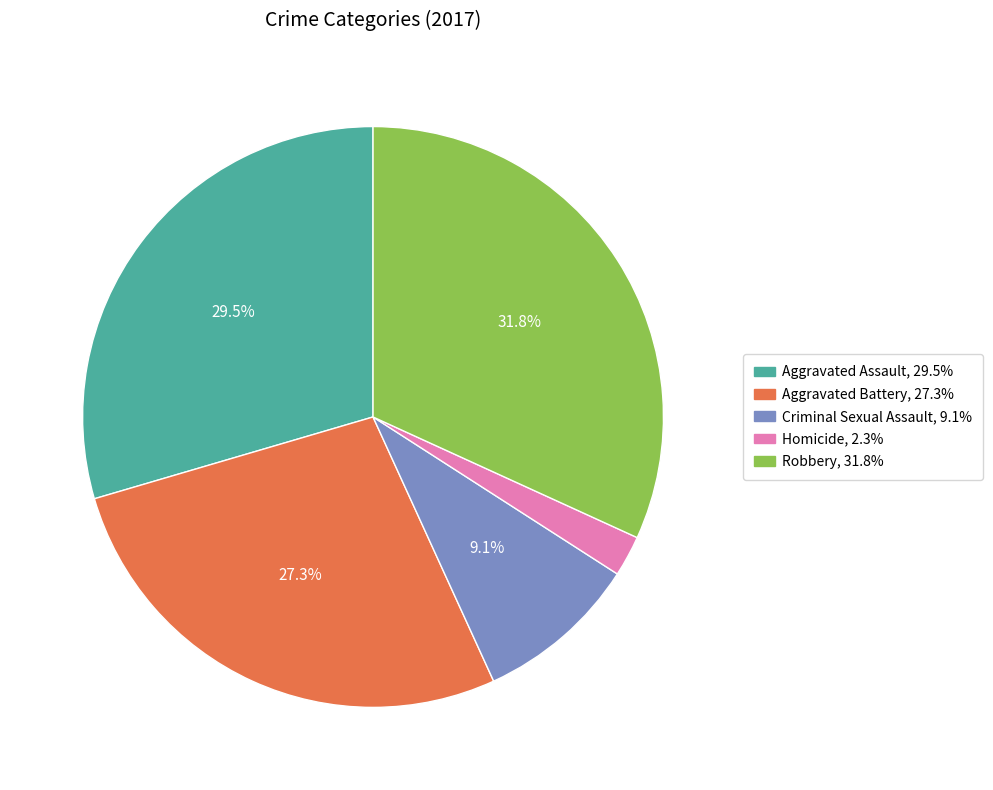

Is there a majority slice in this chart?

No